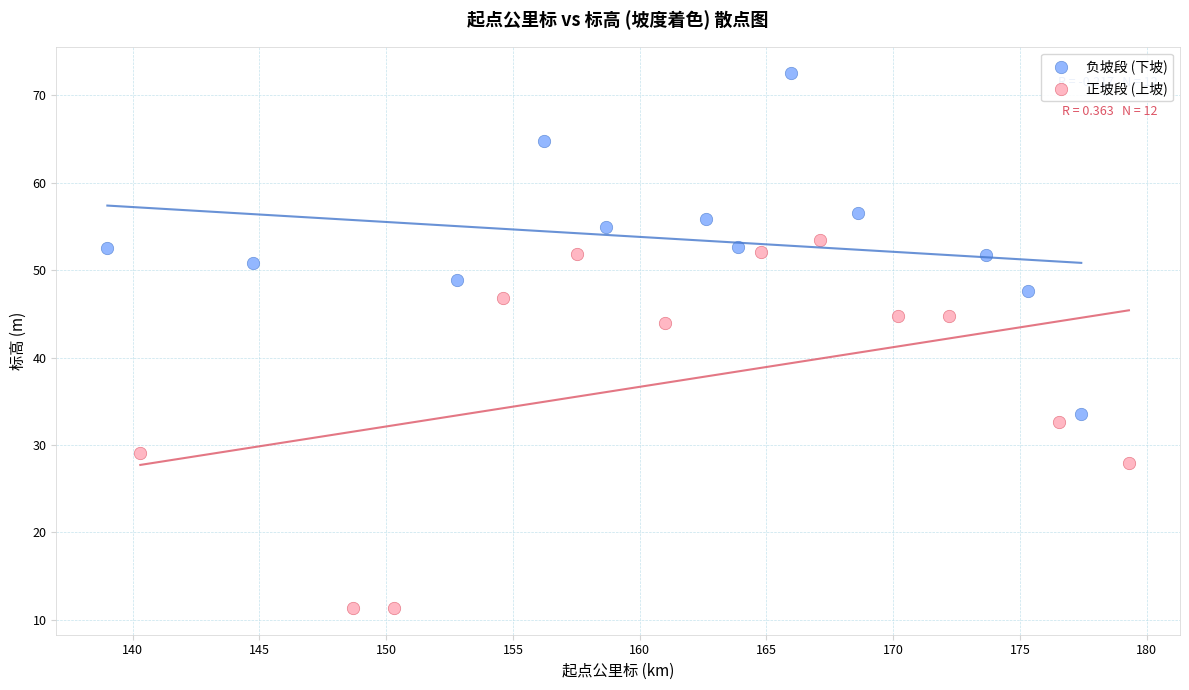

Which series contains the highest Y value?

负坡段 (下坡)